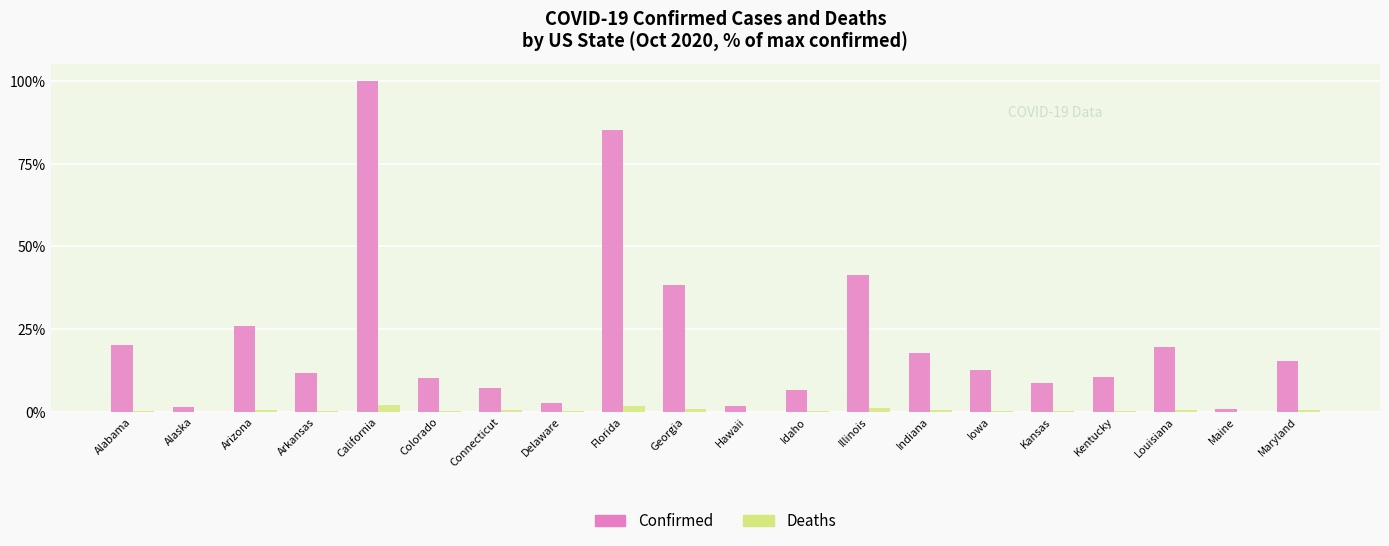

At which label is Confirmed closest to 50?

Illinois